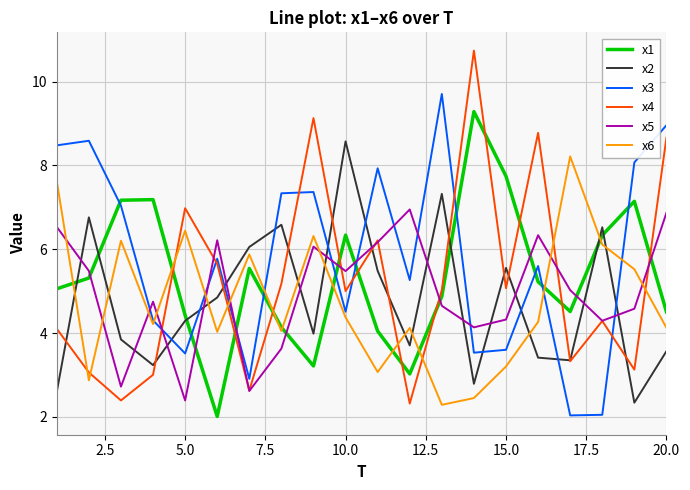

Which series has the largest total across all categories?

x3